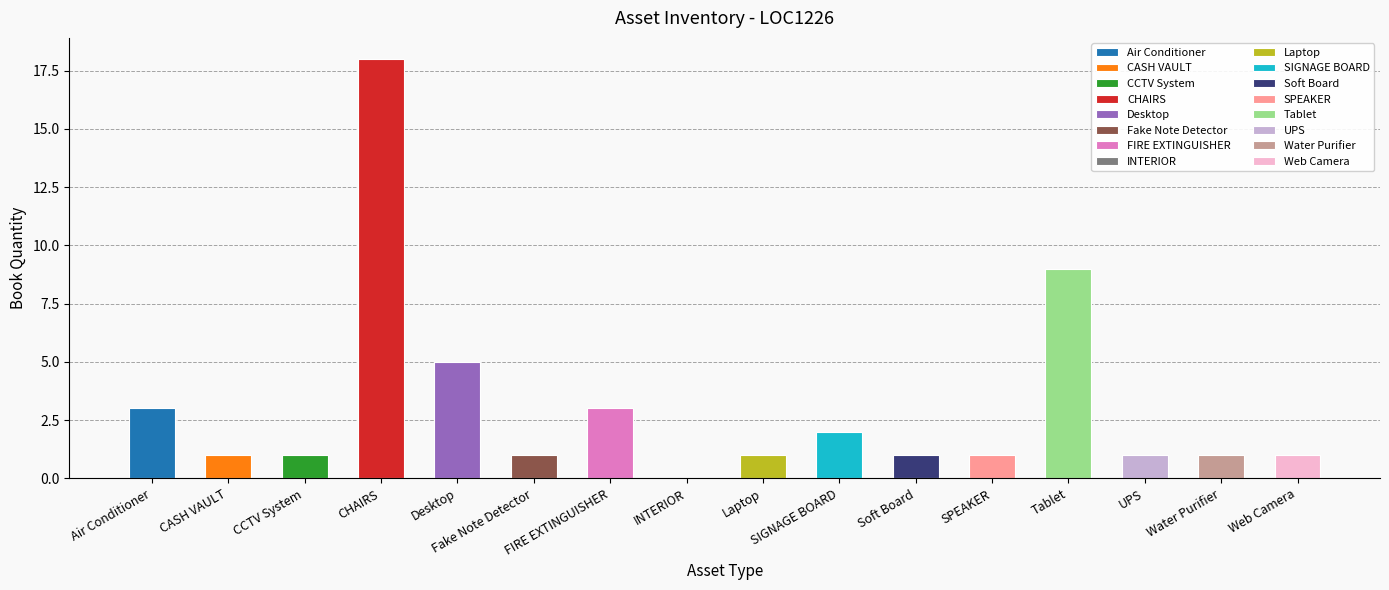

What is the sum of the values at SPEAKER and CASH VAULT?

2